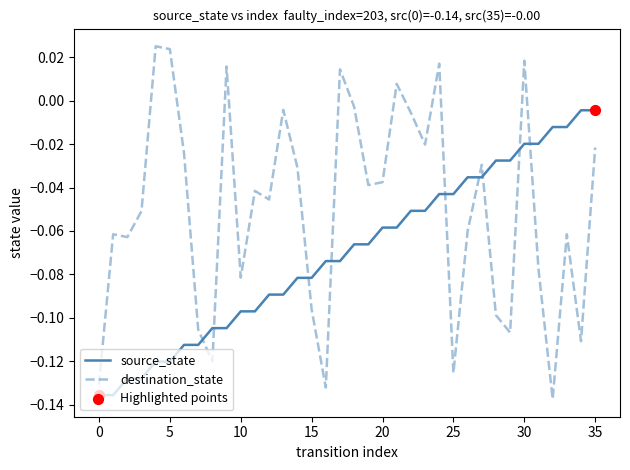

Which series has the largest total across all categories?

destination_state